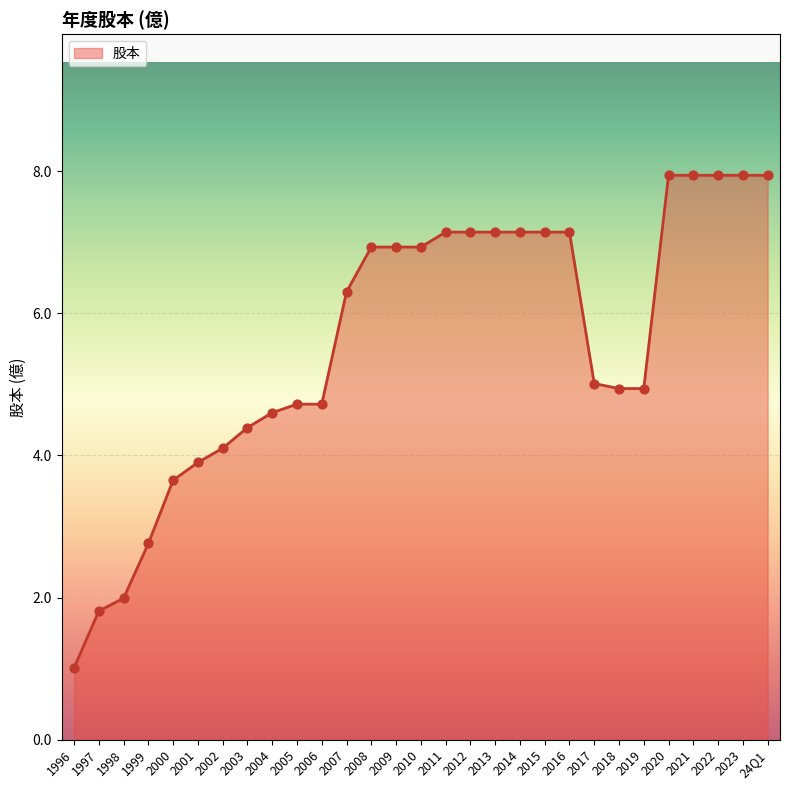

What is the ratio of the value at 2001 to the value at 2020?

0.5